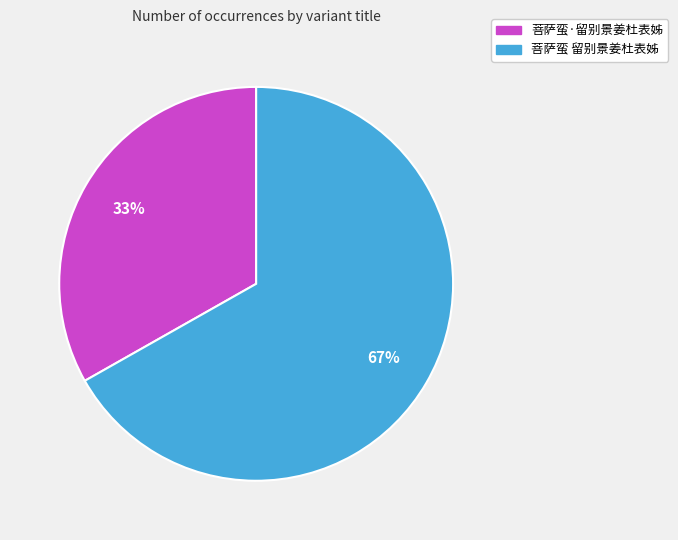

Which slice represents more than half of the pie?

菩萨蛮 留别景姜杜表姊